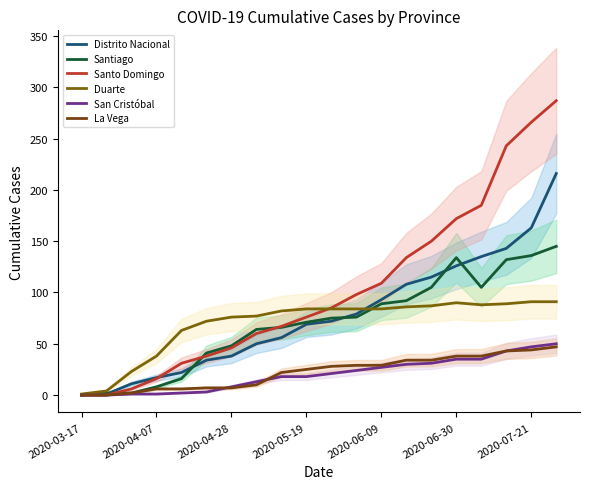

The value of Santo Domingo at 17 is 58. True or false?

False